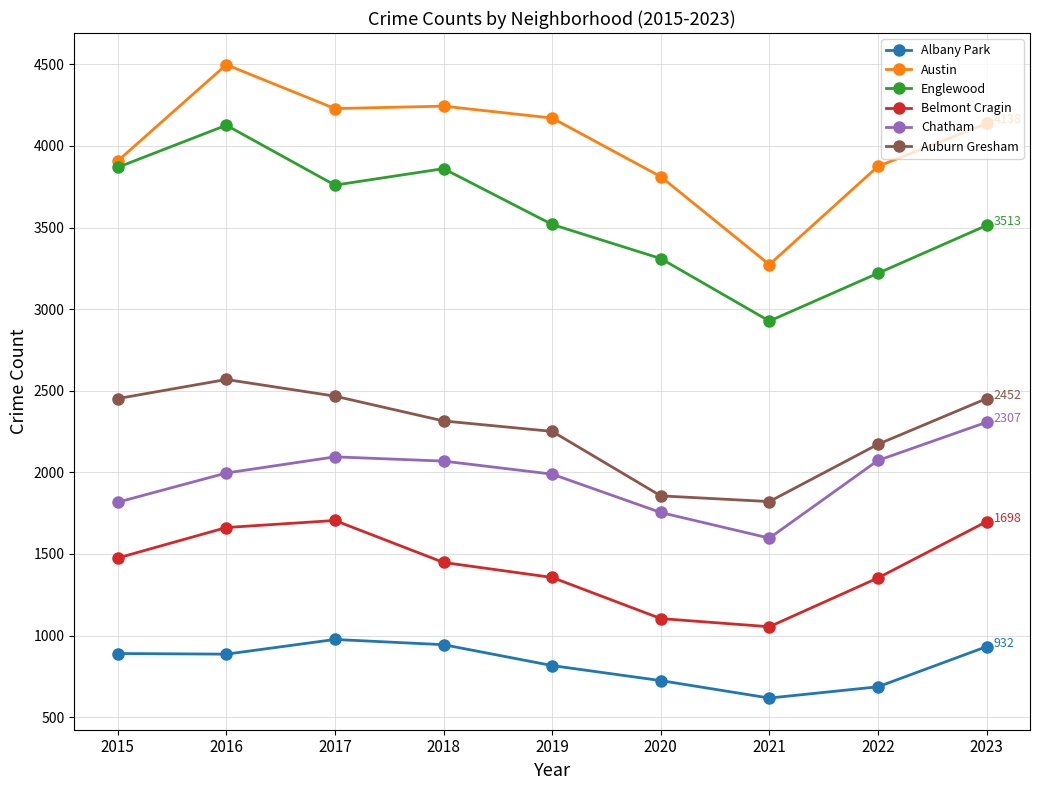

What are all the series names shown in the legend?

Albany Park, Austin, Englewood, Belmont Cragin, Chatham, Auburn Gresham